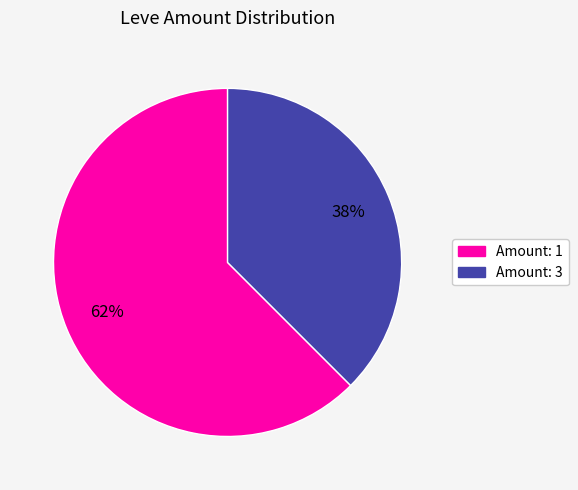

Does any single category account for the majority?

Yes